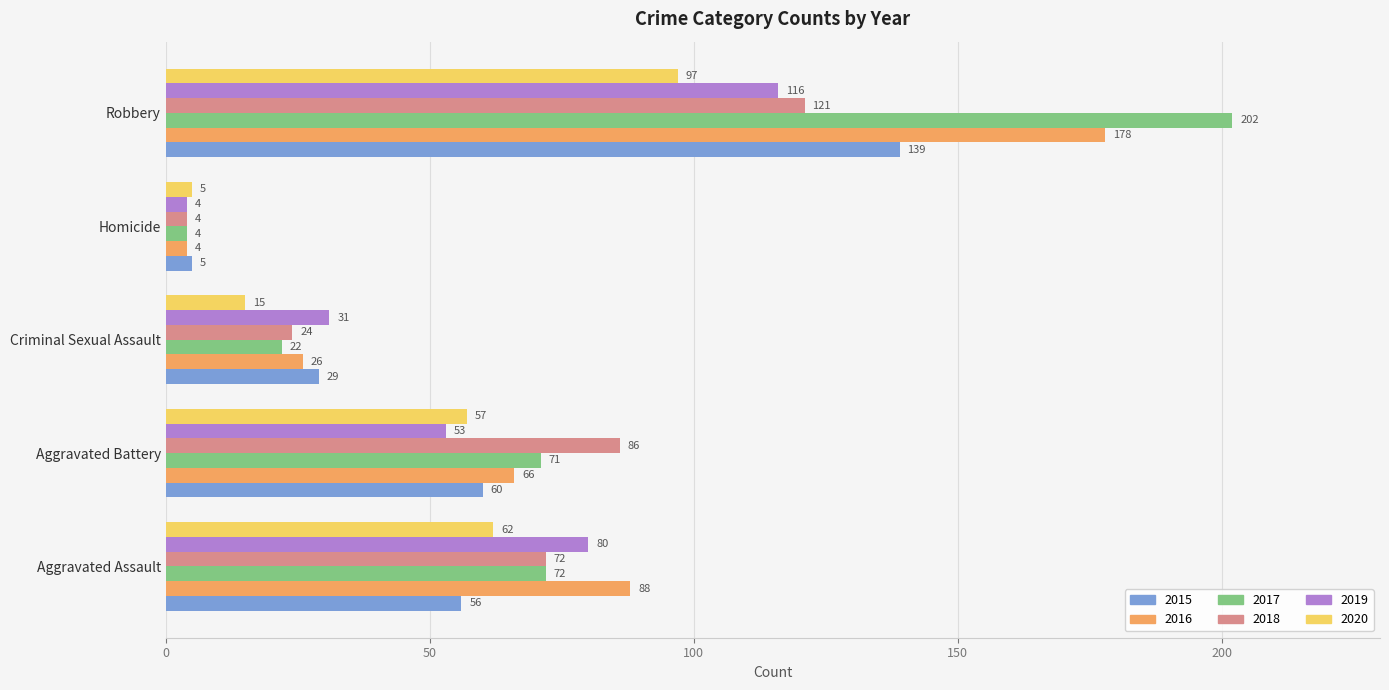

What is the sum of the 2018 values at Aggravated Battery and Aggravated Assault?

158